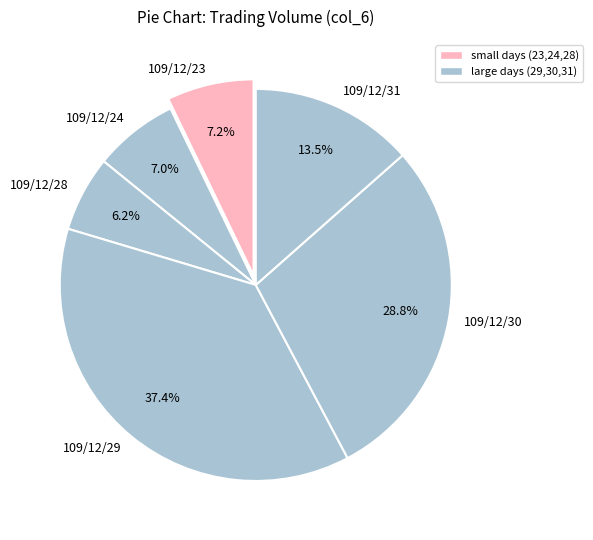

Is 109/12/30 the majority of the pie?

No